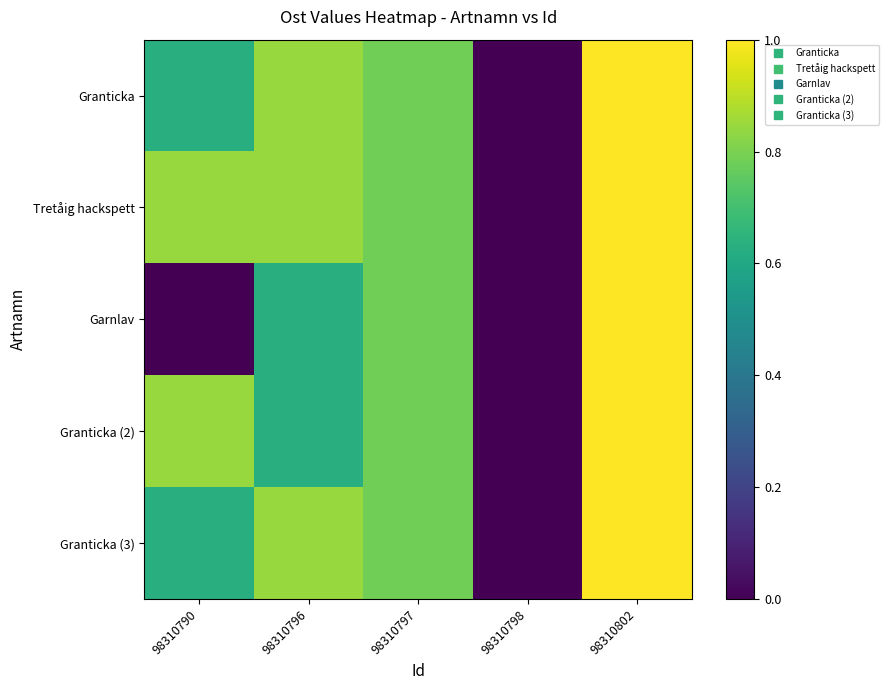

Between 98310796 and 98310802, which series saw the biggest shift?

Garnlav